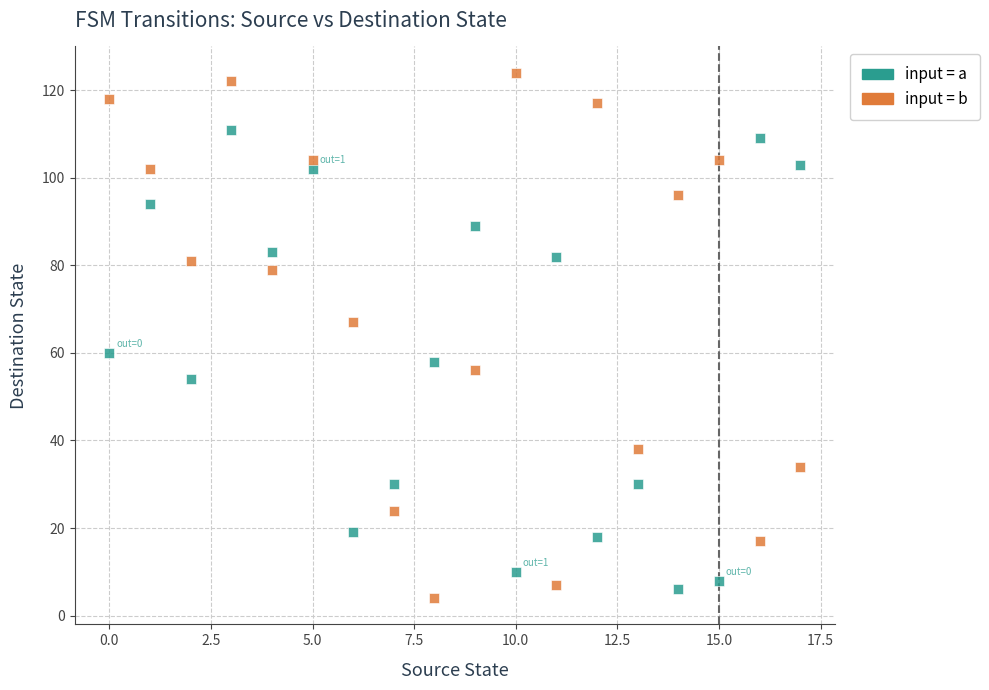

Across all data points, what is the range of Y values (max minus min)?

120